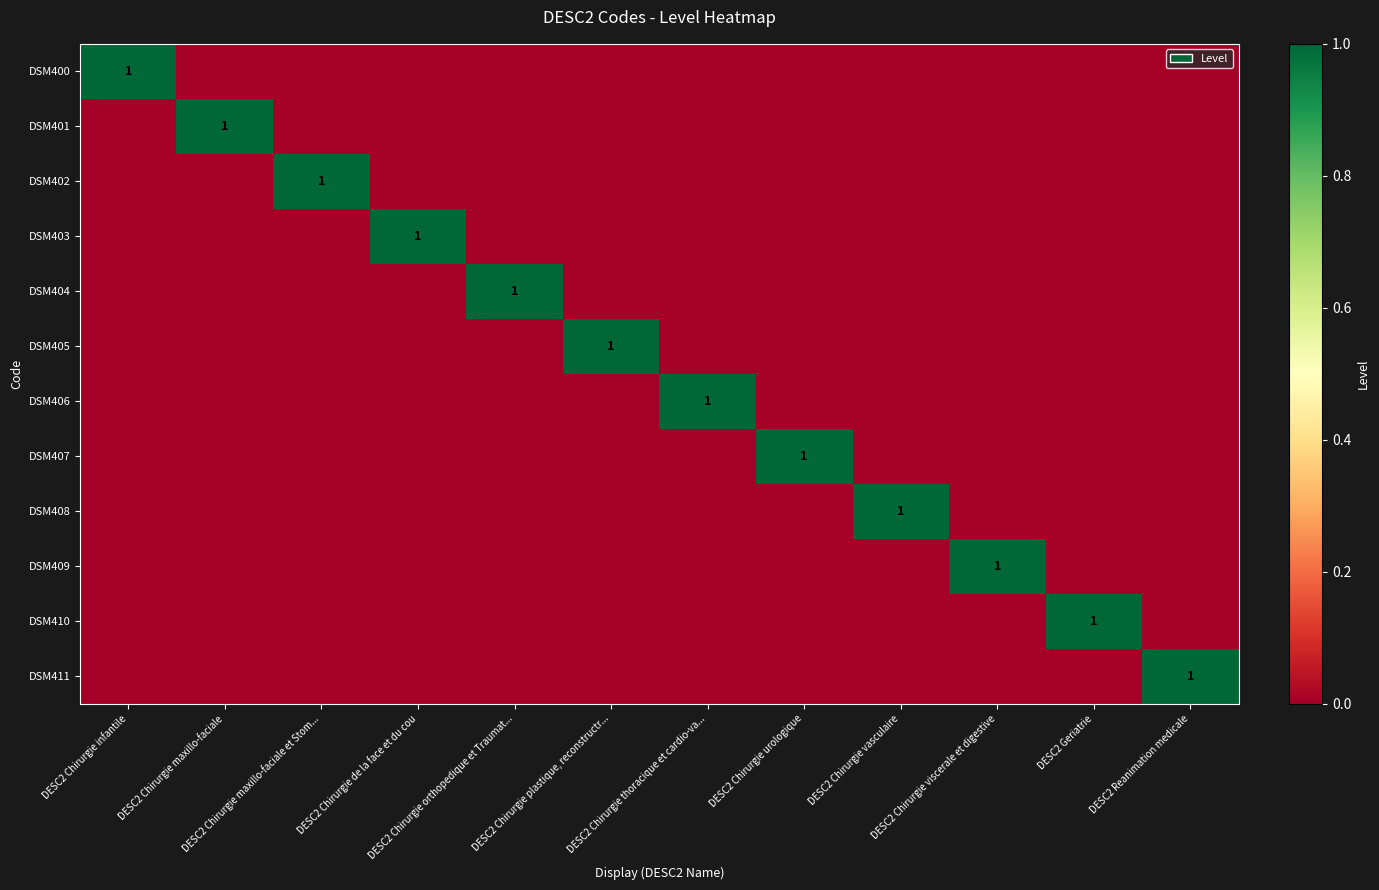

Which label corresponds to the largest value in the chart?

DESC2 Chirurgie infantile